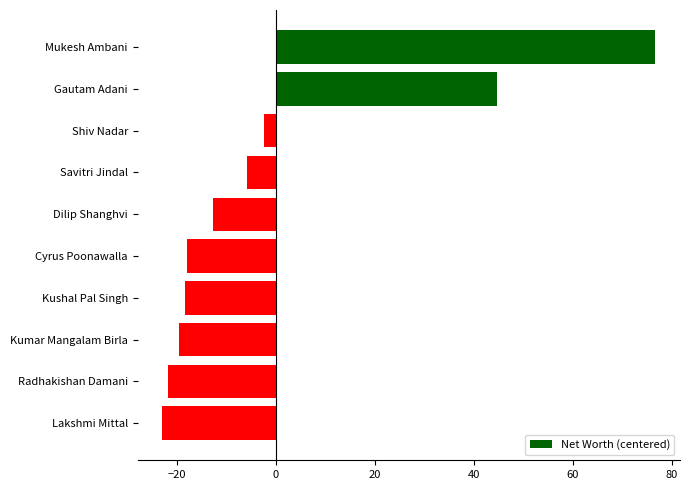

What is the difference between the values at Kushal Pal Singh and Lakshmi Mittal?

4.5